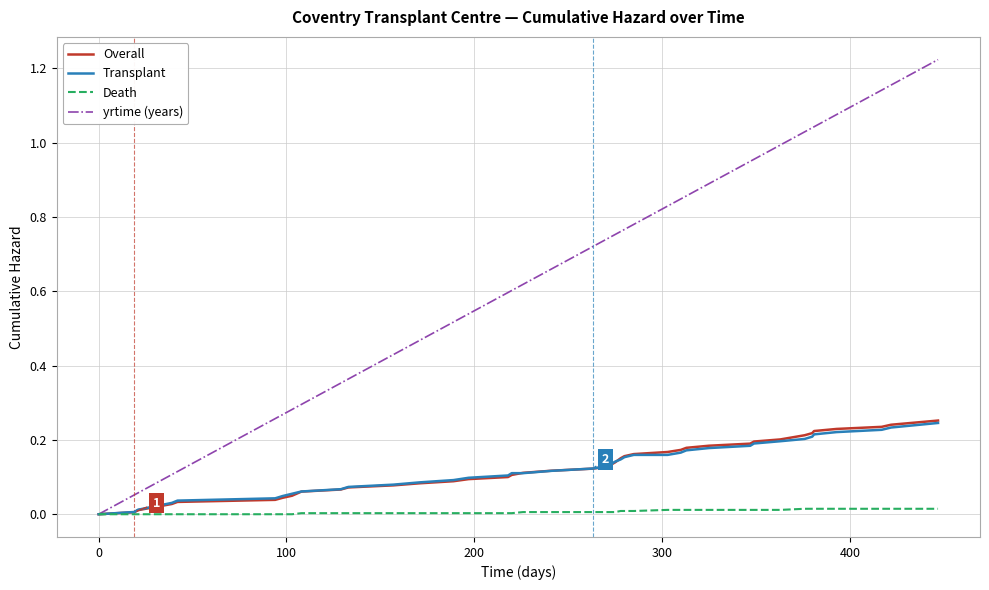

Which series has the largest total across all categories?

yrtime (years)